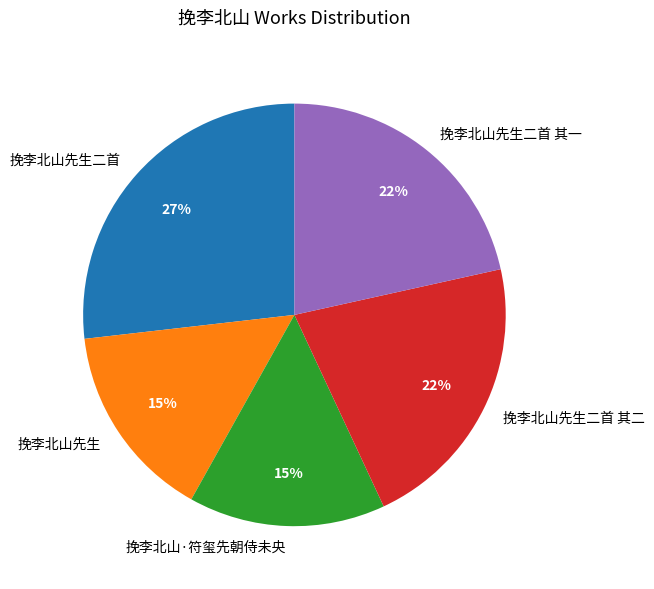

What percentage is the 挽李北山·符玺先朝侍未央 slice, to the nearest percent?

15%